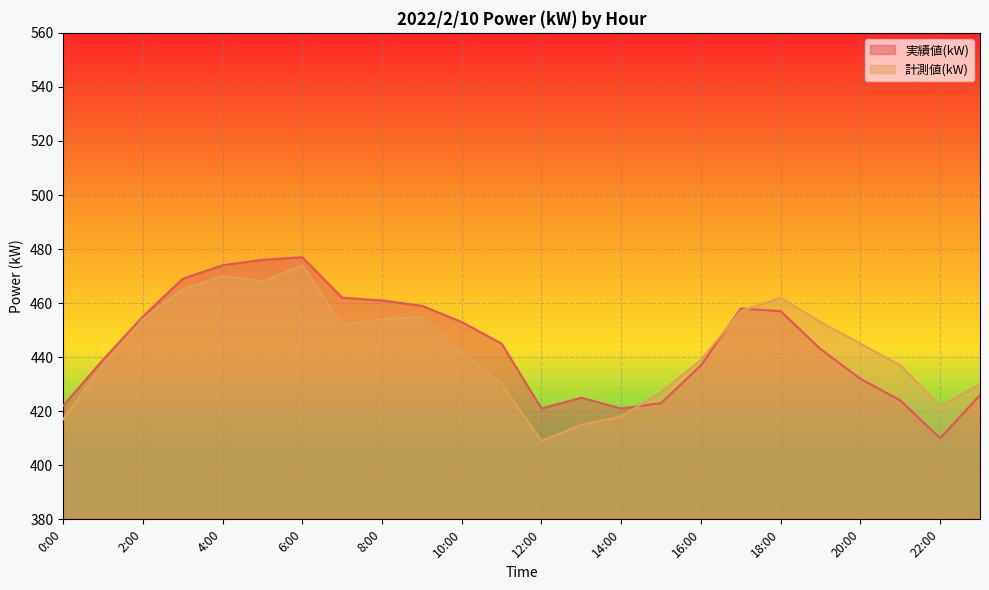

At how many categories does at least one series exceed 425?

19